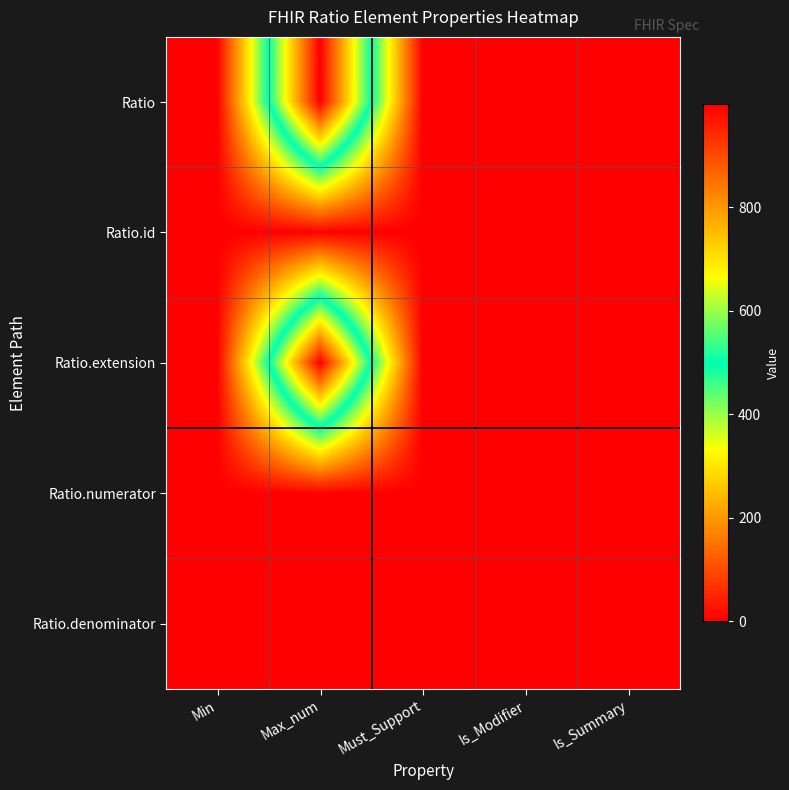

Reading left to right, what are all the values shown in this chart?

Ratio: Min=0	Max_num=999	Must_Support=0	Is_Modifier=0	Is_Summary=0
Ratio.id: Min=0	Max_num=1	Must_Support=0	Is_Modifier=0	Is_Summary=0
Ratio.extension: Min=0	Max_num=999	Must_Support=0	Is_Modifier=0	Is_Summary=0
Ratio.numerator: Min=0	Max_num=1	Must_Support=0	Is_Modifier=0	Is_Summary=1
Ratio.denominator: Min=0	Max_num=1	Must_Support=0	Is_Modifier=0	Is_Summary=1